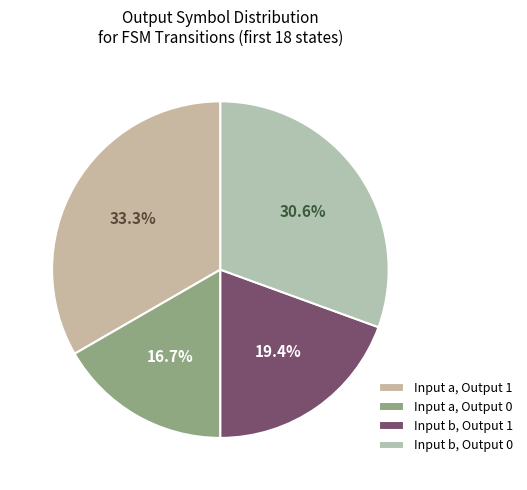

Count the number of slices in the pie.

4